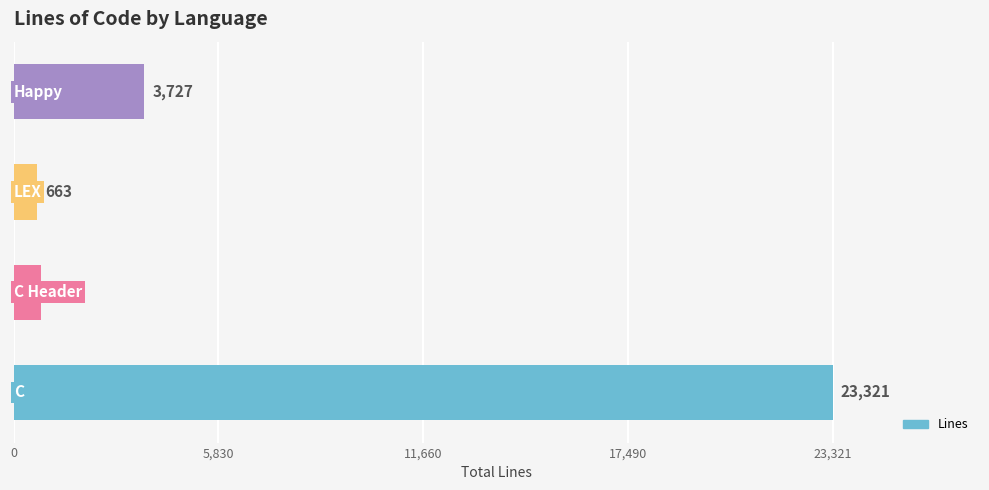

Are the bars grouped side by side (vs. stacked)?

No